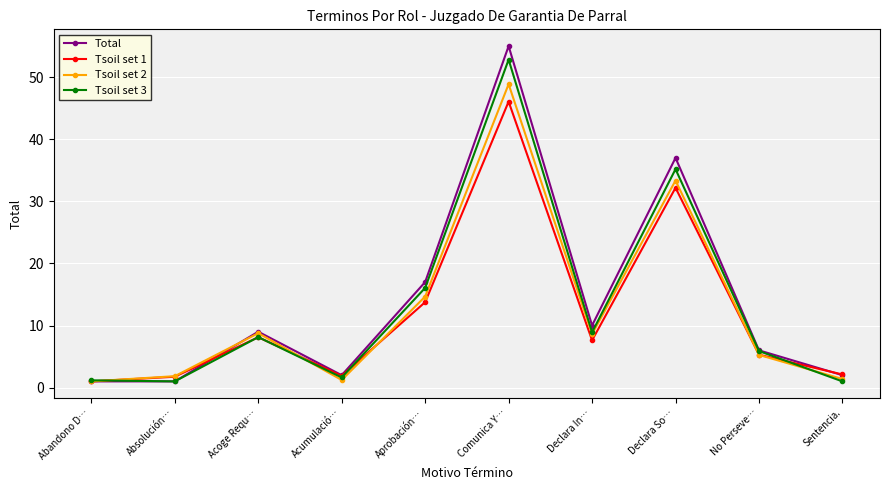

Where is Tsoil set 3 nearest to the value 26?

Declara So…